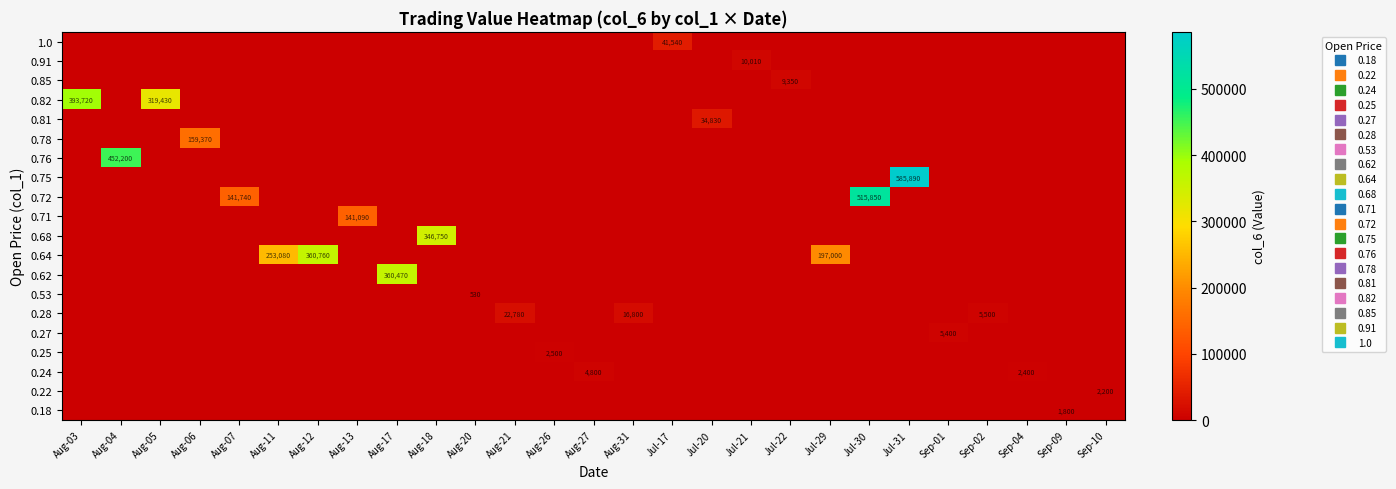

The value of 0.81 at Sep-02 is 0. True or false?

True